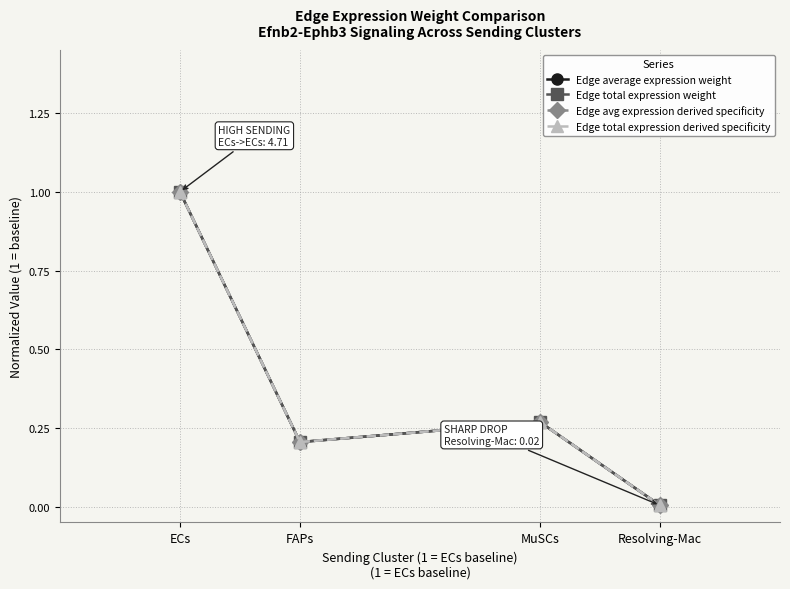

What is the average value of the Edge avg expression derived specificity series?

0.4